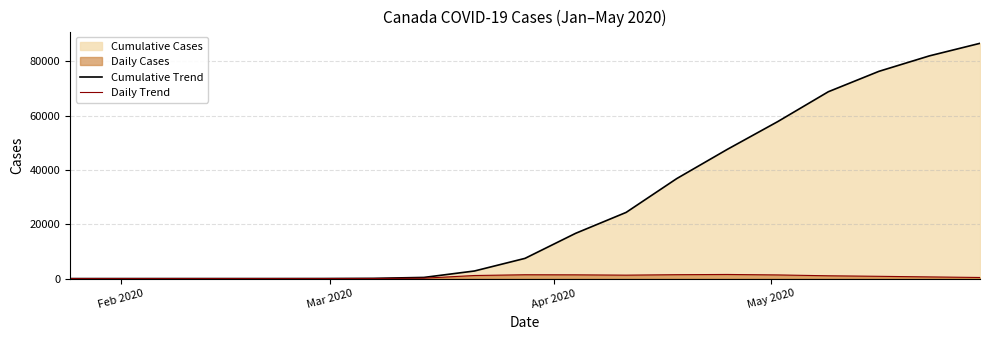

Which series has the largest total across all categories?

Cumulative Trend